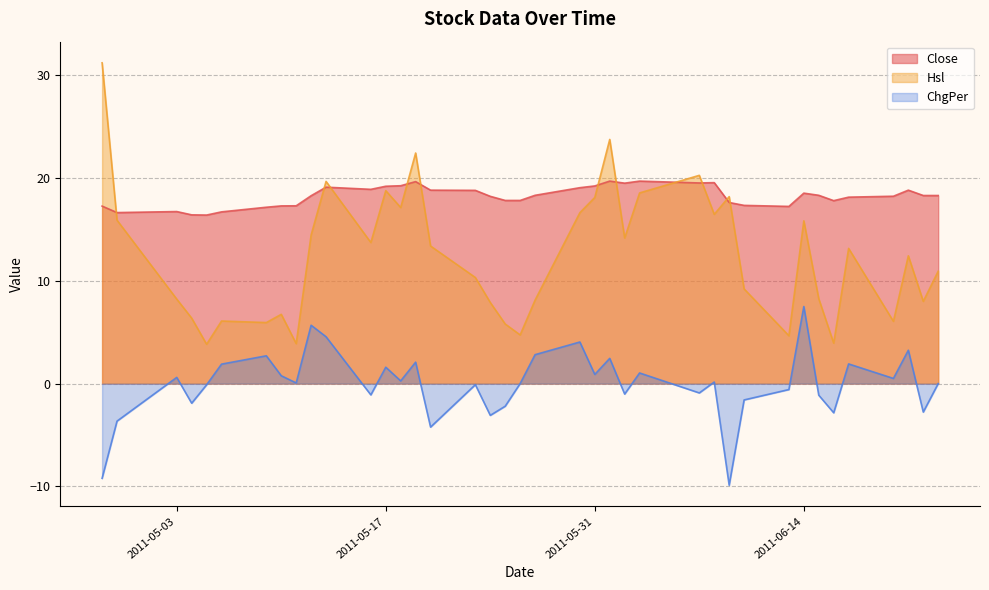

What is the sum of the Close values at 2011-06-01 and 2011-06-22?

38.0